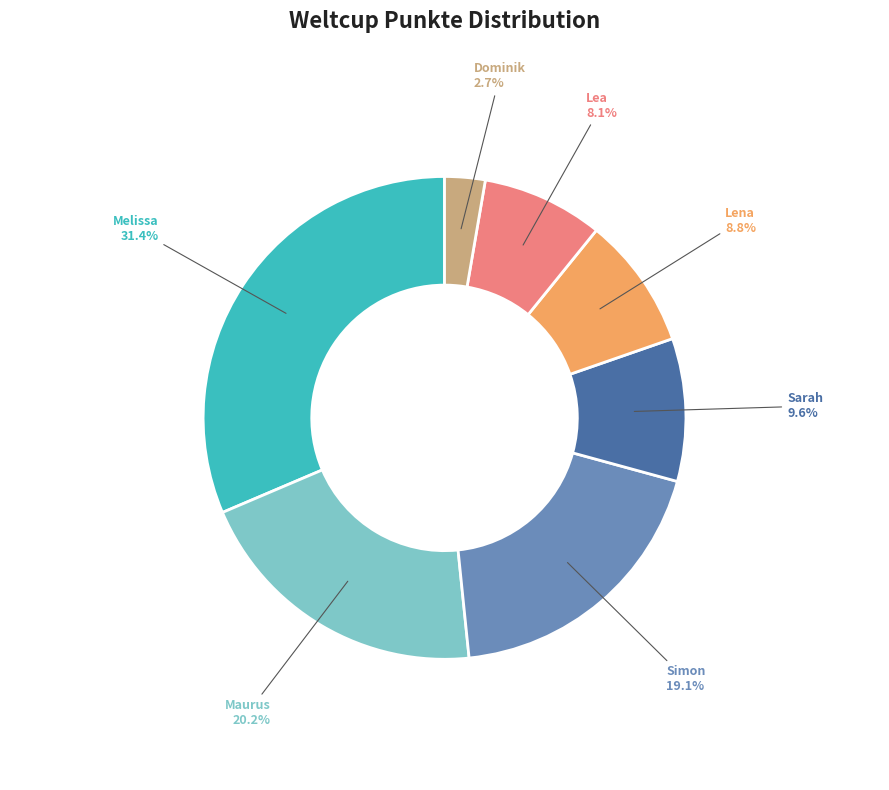

Is there any slice that represents more than half of the pie?

No